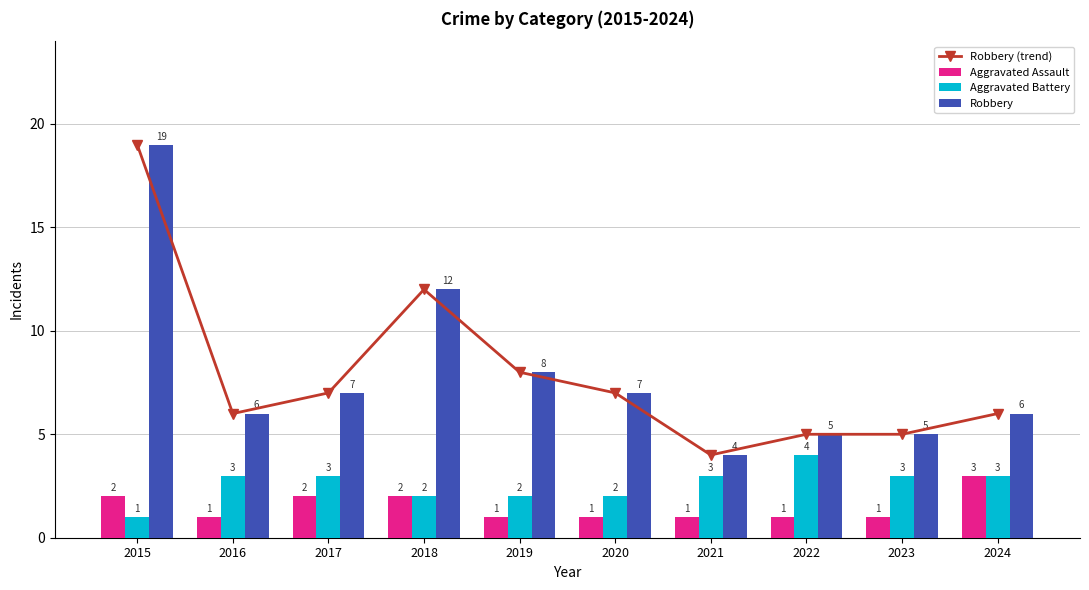

What is the minimum value for Aggravated Battery?

1